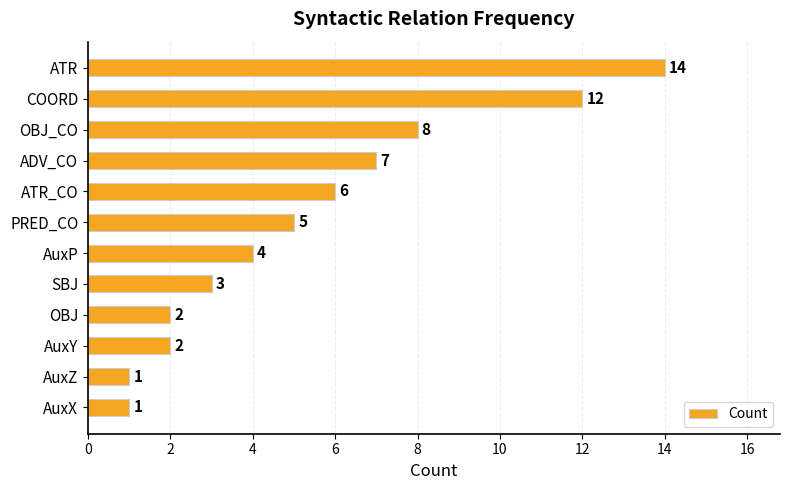

Which label corresponds to the largest value in the chart?

ATR